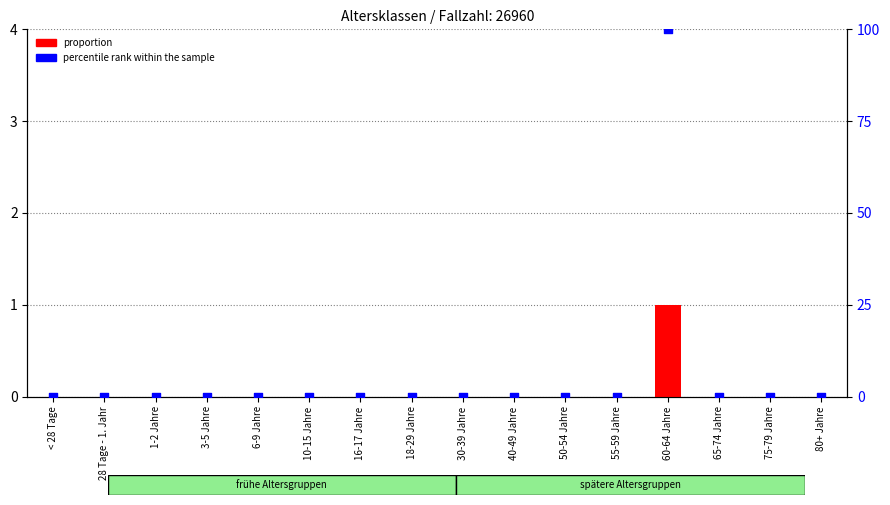

Which series reaches the maximum Y coordinate?

percentile rank within the sample